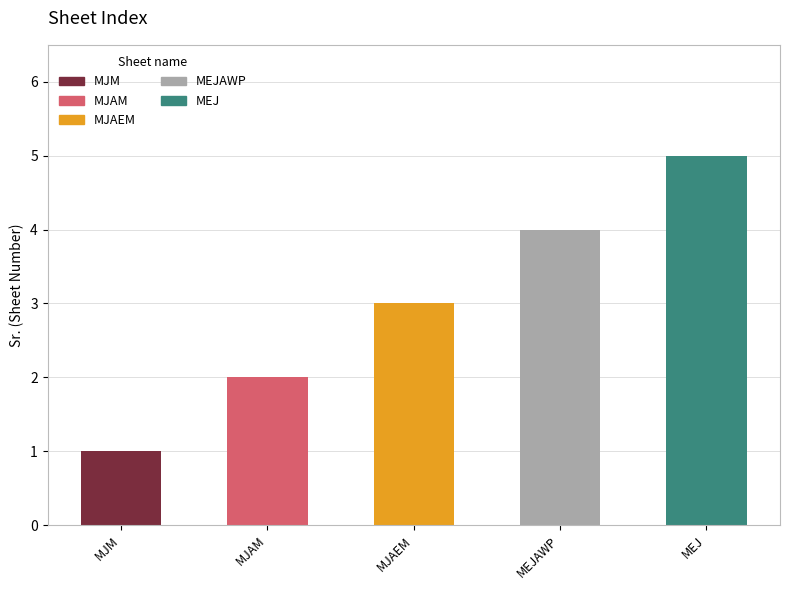

List the labels in order of value, largest first.

MEJ, MEJAWP, MJAEM, MJAM, MJM